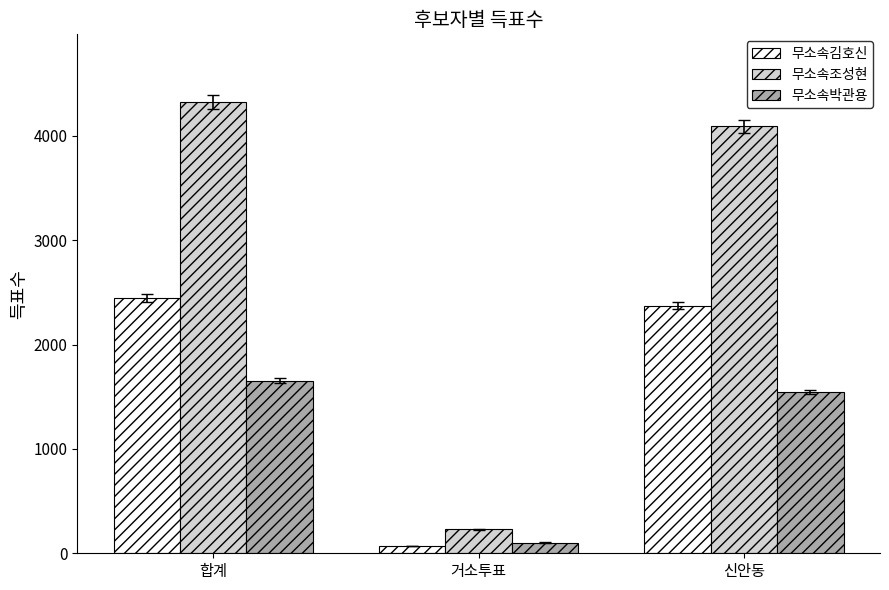

Rank the series by their average value, from highest to lowest.

무소속조성현, 무소속김호신, 무소속박관용